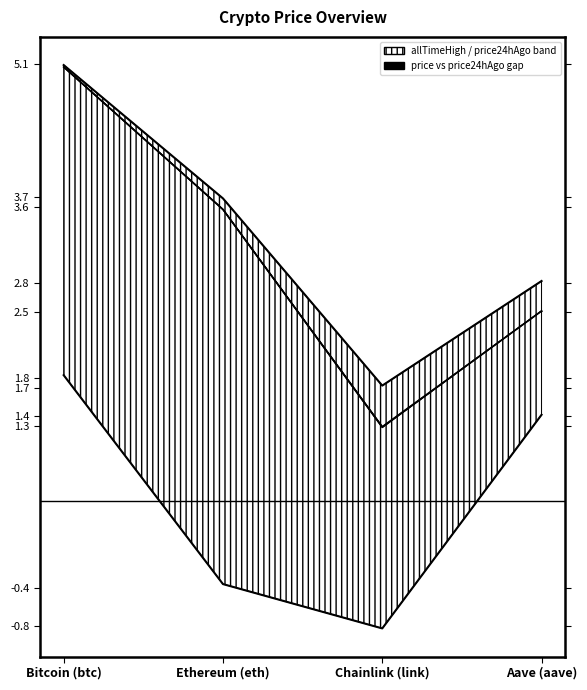

How many data points in allTimeLow line are above 1?

2